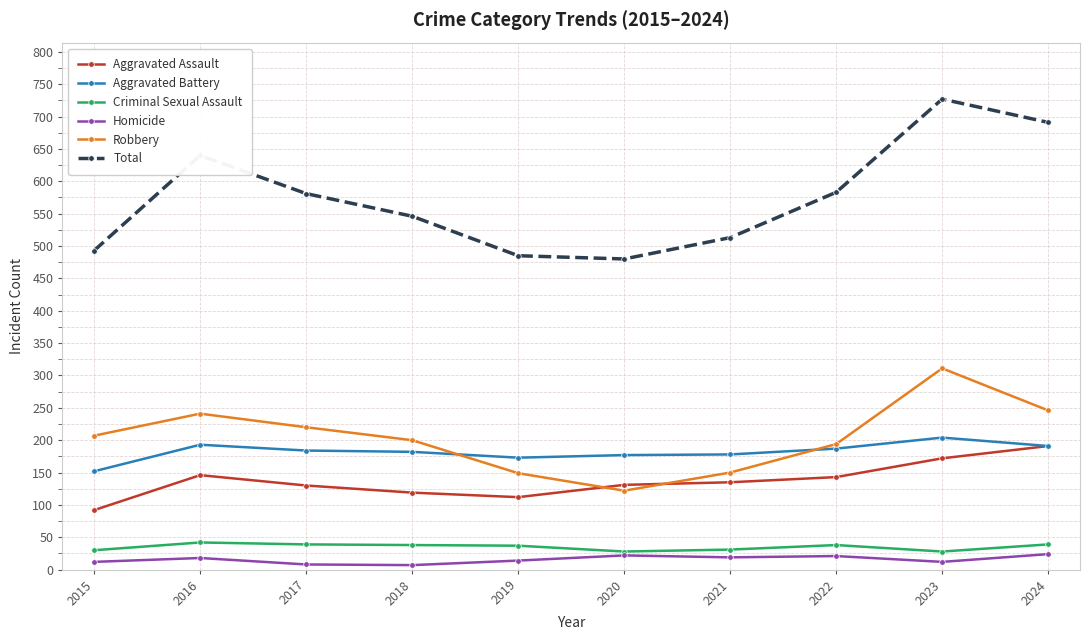

What is the difference between the maximum and minimum values in the Aggravated Assault series?

99